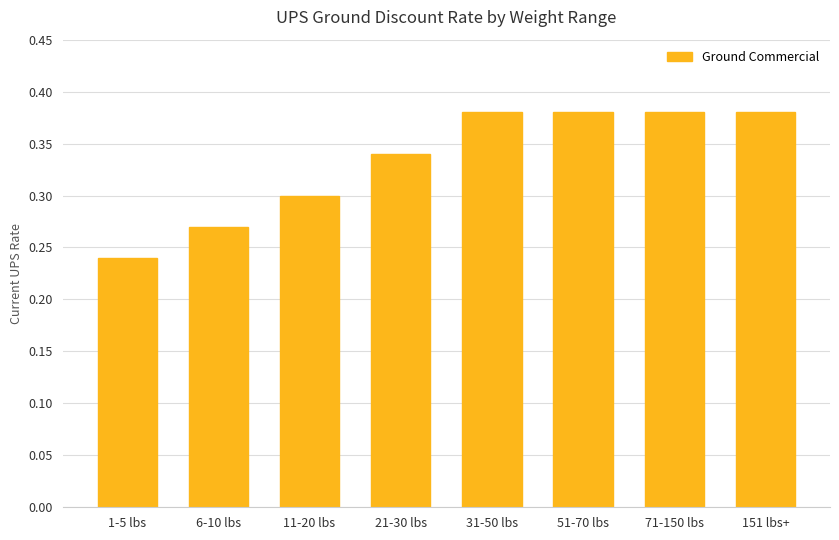

What is the change in value from 6-10 lbs to 51-70 lbs?

+0.1